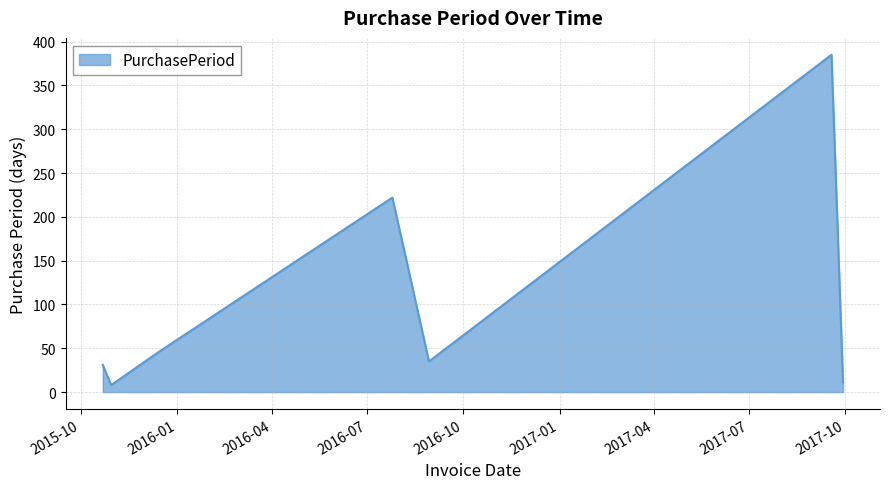

Reading right to left, list all the values displayed in this chart.

11	385	35	222	47	8	31